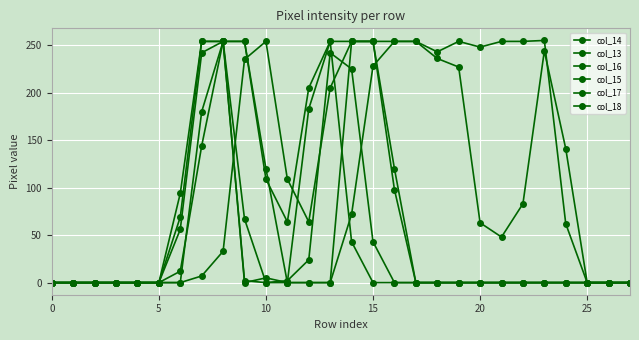

What is the sum of all col_17 values?

1140